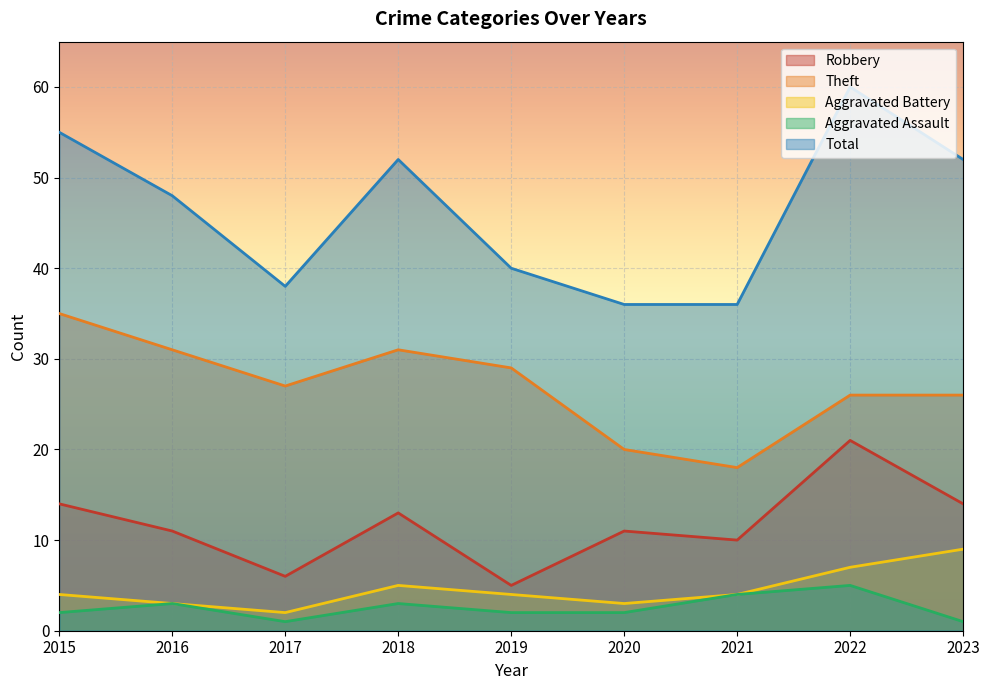

What is the sum of the Aggravated Battery values at 2018 and 2015?

9